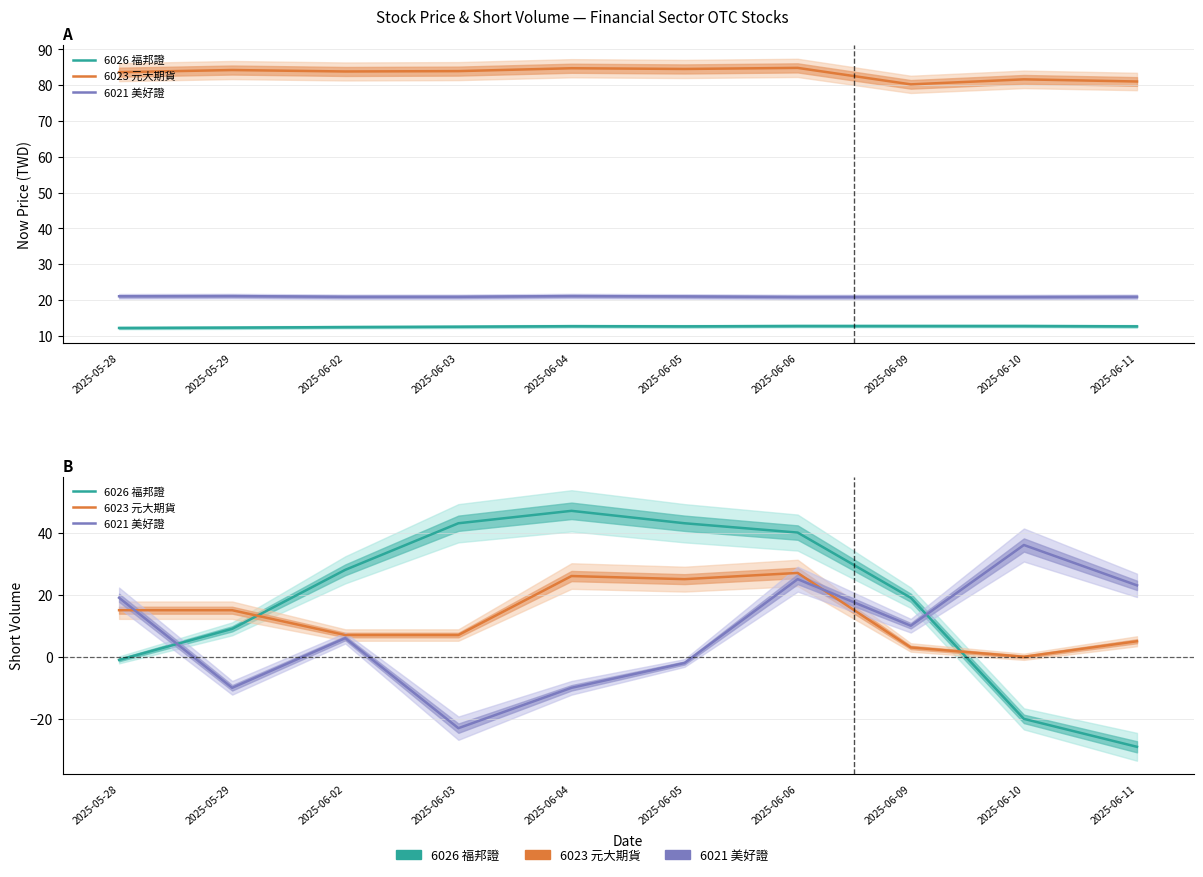

Where is the first local minimum for 6023 元大期貨?

2025-06-05